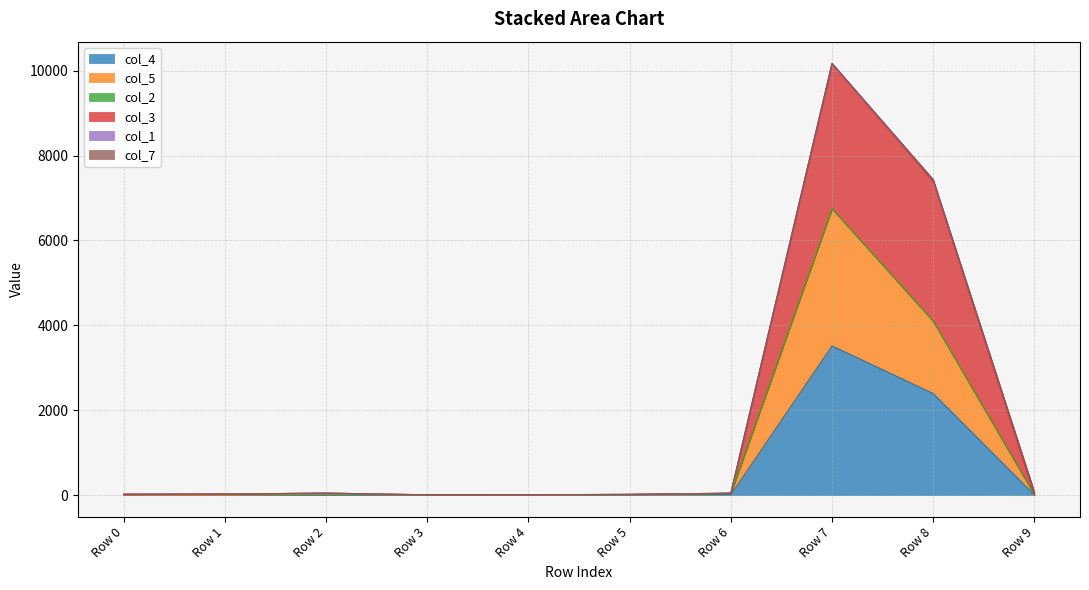

At which category is the sum across all series the highest?

Row 7